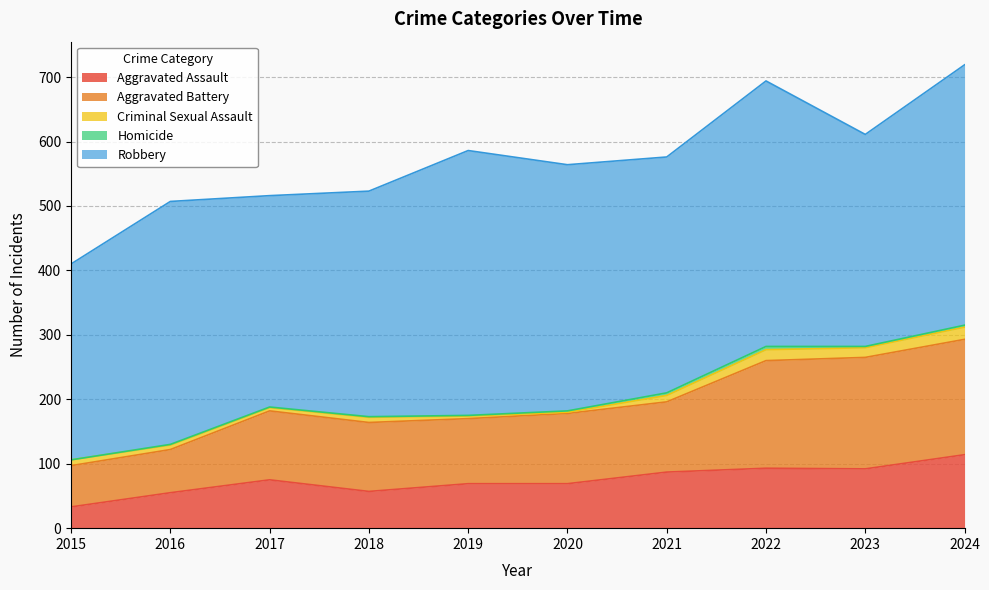

Reading left to right, what are all the values shown in this chart?

Aggravated Assault: 33	55	75	57	69	69	87	93	92	114
Aggravated Battery: 64	67	107	107	101	109	109	167	173	179
Criminal Sexual Assault: 9	7	5	8	4	2	10	17	15	19
Homicide: 0	1	1	1	1	2	4	5	2	3
Robbery: 304	377	328	350	411	382	366	412	329	404